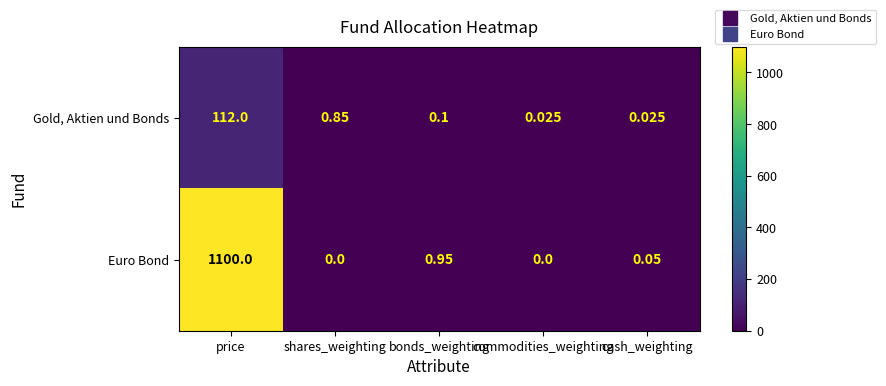

At which label does Euro Bond reach its peak?

price